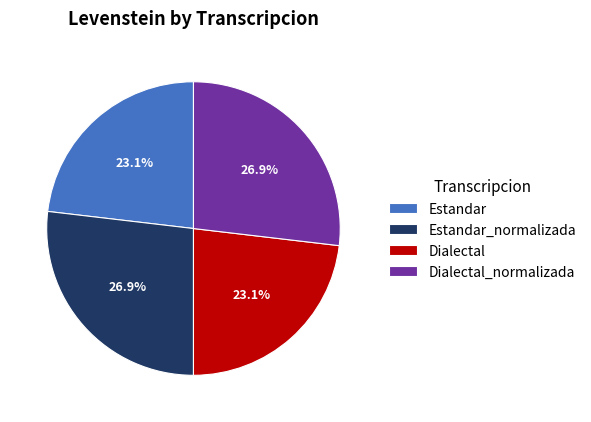

What is the ratio of the value at Dialectal_normalizada to the value at Estandar_normalizada?

1.0